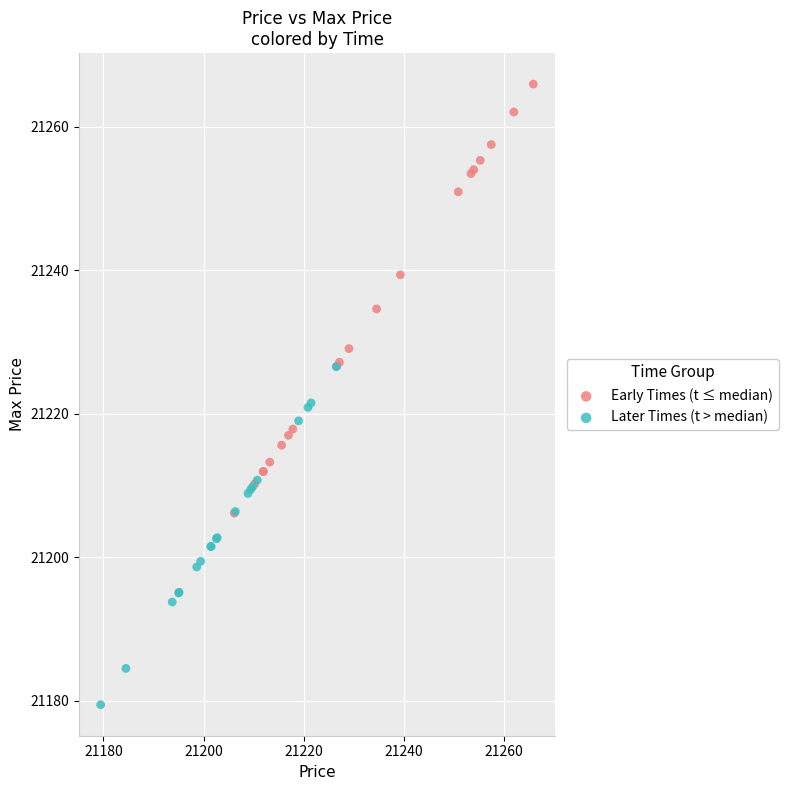

Which series contains the lowest Y value?

Later Times (t > median)